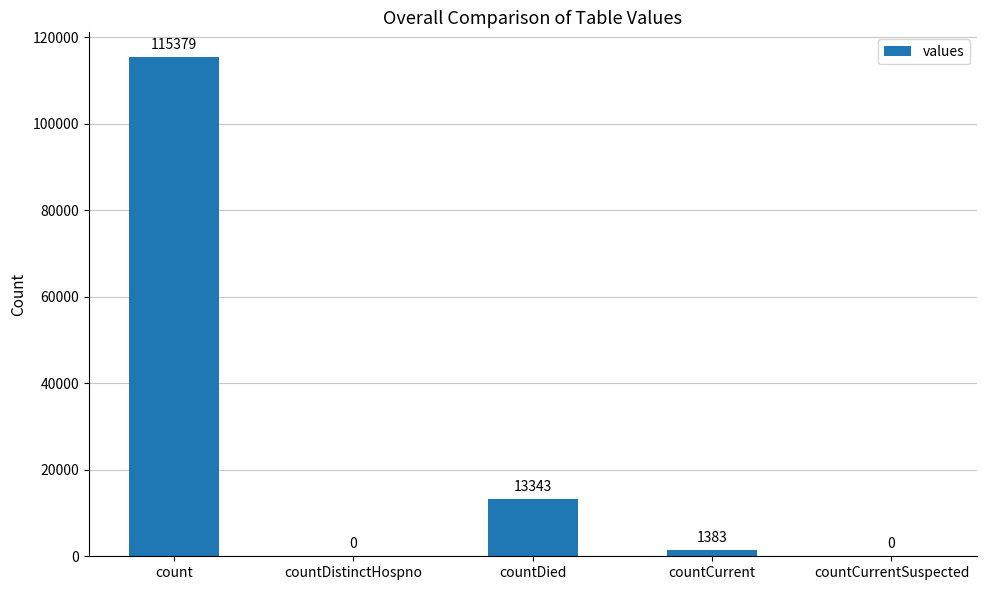

True or false: the data shows 1383 at countCurrent.

True